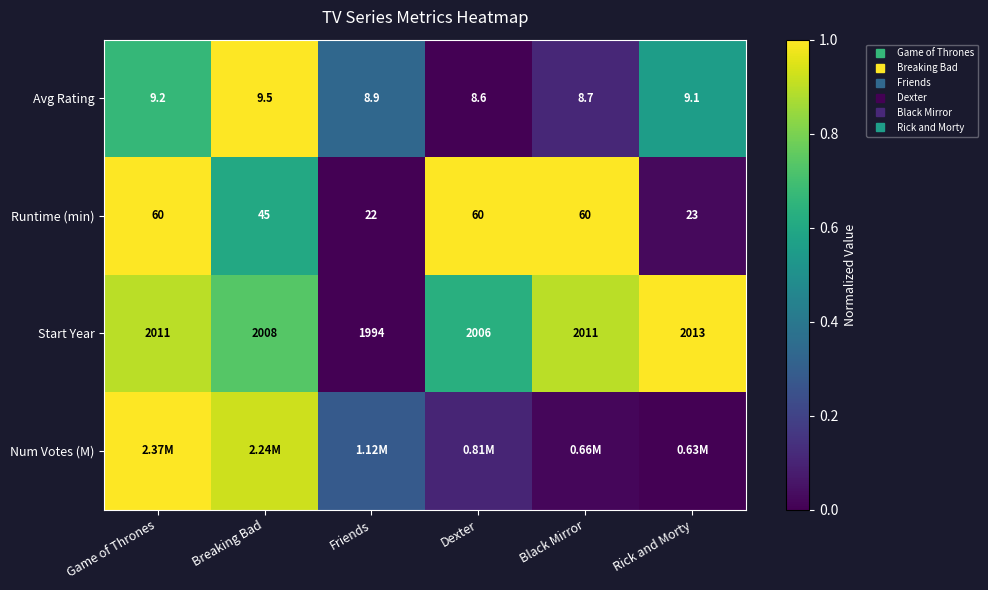

What is the difference between the maximum and minimum values in the Start Year series?

1.0